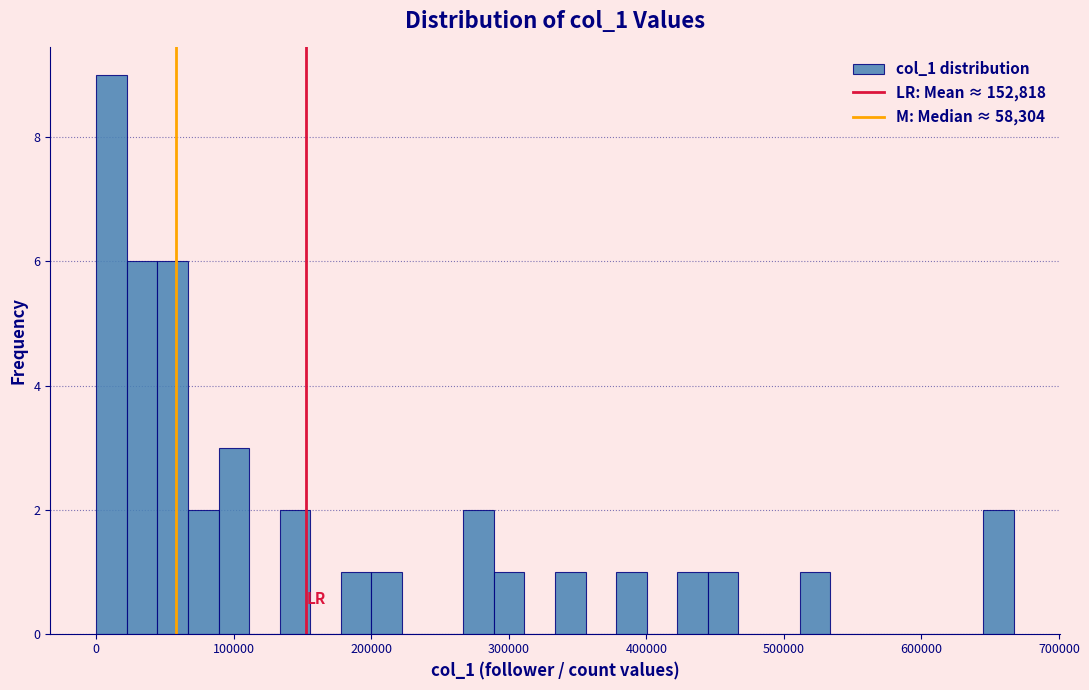

Around what value on the x-axis is the tallest bar? Give the approximate position of its centre, as read against the axis.

10000